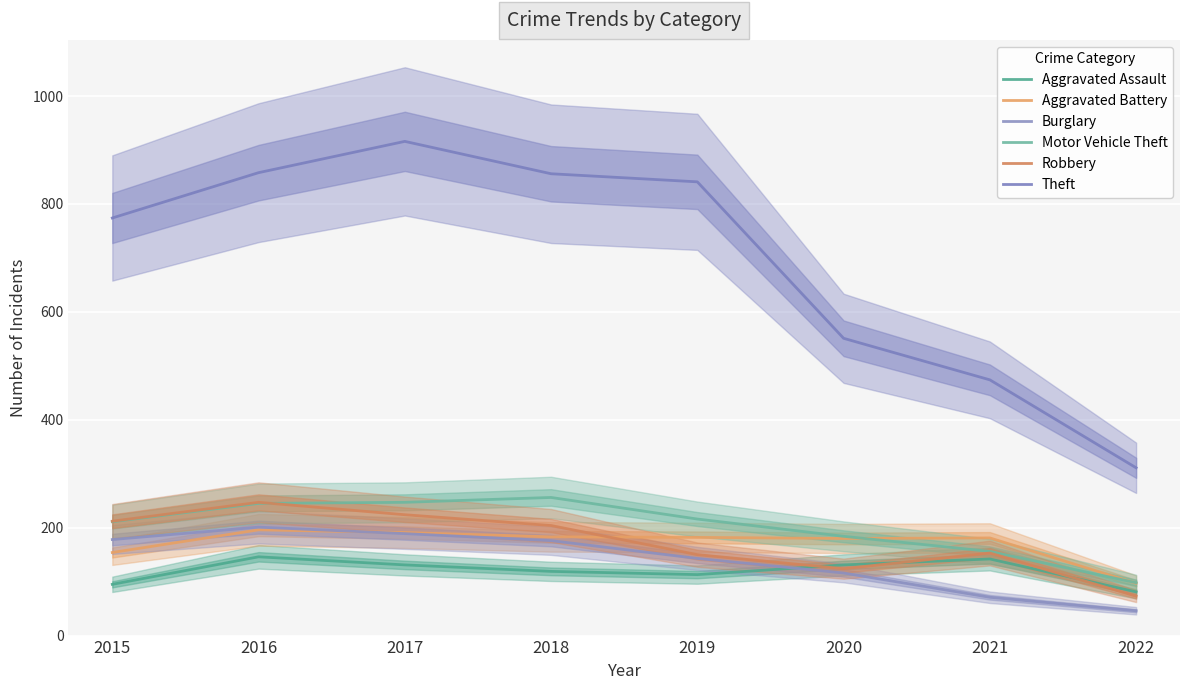

What are all the series names shown in the legend?

Aggravated Assault, Aggravated Battery, Burglary, Motor Vehicle Theft, Robbery, Theft